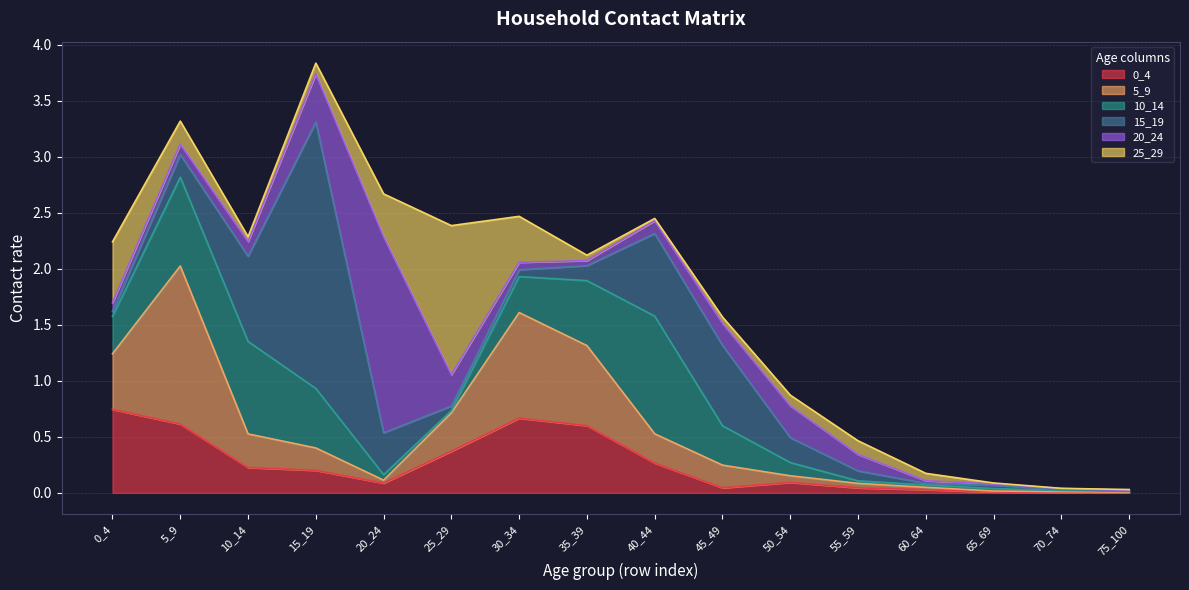

Reading left to right, list all the values displayed in this chart.

0_4: 0_4=0.7	5_9=0.6	10_14=0.2	15_19=0.2	20_24=0.1	25_29=0.4	30_34=0.7	35_39=0.6	40_44=0.3	45_49=0.0	50_54=0.1	55_59=0.0	60_64=0.0	65_69=0.0	70_74=0.0	75_100=0.0
5_9: 0_4=0.5	5_9=1.4	10_14=0.3	15_19=0.2	20_24=0.0	25_29=0.3	30_34=0.9	35_39=0.7	40_44=0.3	45_49=0.2	50_54=0.1	55_59=0.0	60_64=0.0	65_69=0.0	70_74=0.0	75_100=0.0
10_14: 0_4=0.3	5_9=0.8	10_14=0.8	15_19=0.5	20_24=0.0	25_29=0.0	30_34=0.3	35_39=0.6	40_44=1.1	45_49=0.4	50_54=0.1	55_59=0.0	60_64=0.0	65_69=0.0	70_74=0.0	75_100=0.0
15_19: 0_4=0.0	5_9=0.2	10_14=0.8	15_19=2.4	20_24=0.4	25_29=0.0	30_34=0.1	35_39=0.1	40_44=0.7	45_49=0.7	50_54=0.2	55_59=0.1	60_64=0.0	65_69=0.0	70_74=0.0	75_100=0.0
20_24: 0_4=0.1	5_9=0.1	10_14=0.1	15_19=0.4	20_24=1.8	25_29=0.3	30_34=0.1	35_39=0.0	40_44=0.1	45_49=0.2	50_54=0.3	55_59=0.1	60_64=0.0	65_69=0.0	70_74=0.0	75_100=0.0
25_29: 0_4=0.5	5_9=0.2	10_14=0.0	15_19=0.1	20_24=0.4	25_29=1.3	30_34=0.4	35_39=0.0	40_44=0.0	45_49=0.1	50_54=0.1	55_59=0.1	60_64=0.1	65_69=0.0	70_74=0.0	75_100=0.0